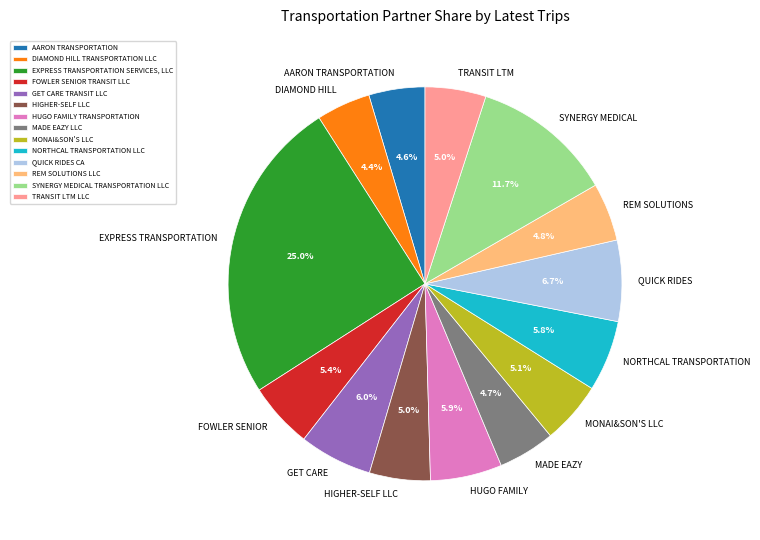

To the nearest percent, what is the difference between the largest and smallest slice percentages?

21%